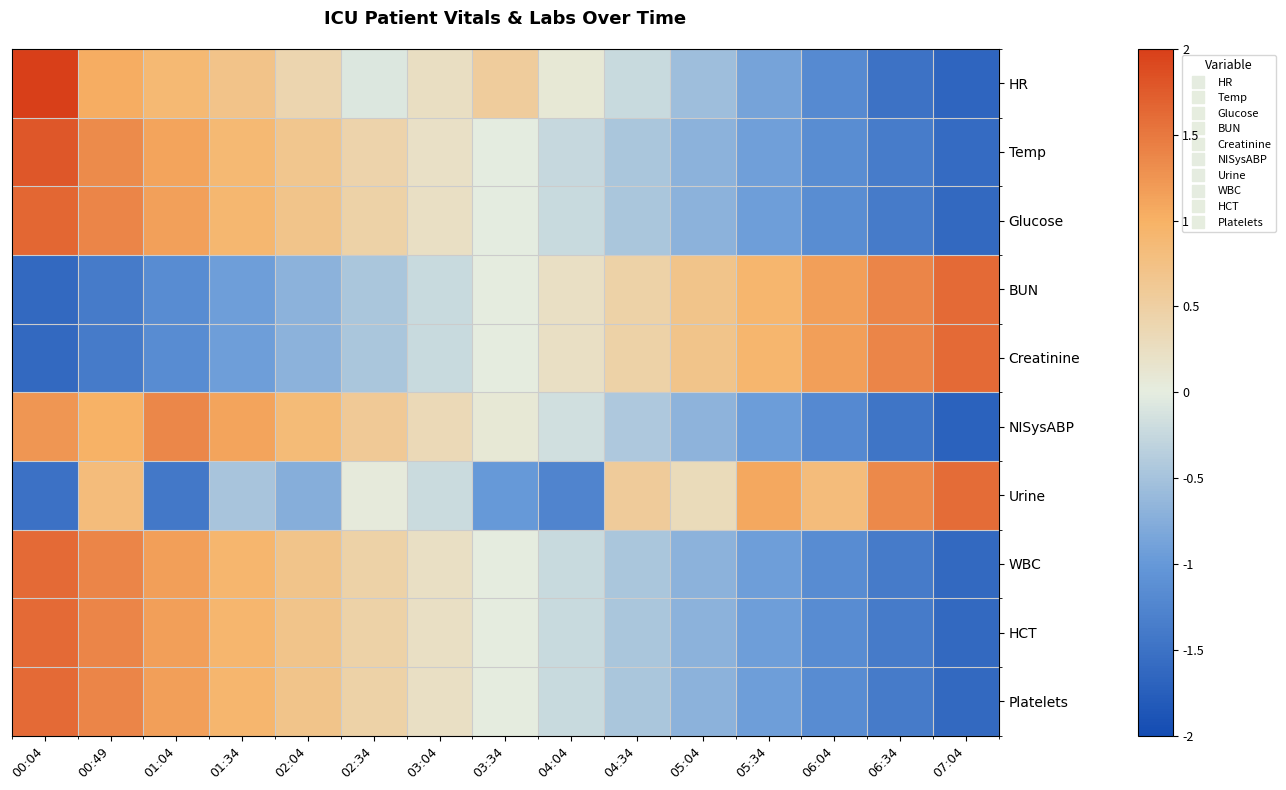

Which has a higher value, 02:04 or 04:04?

02:04